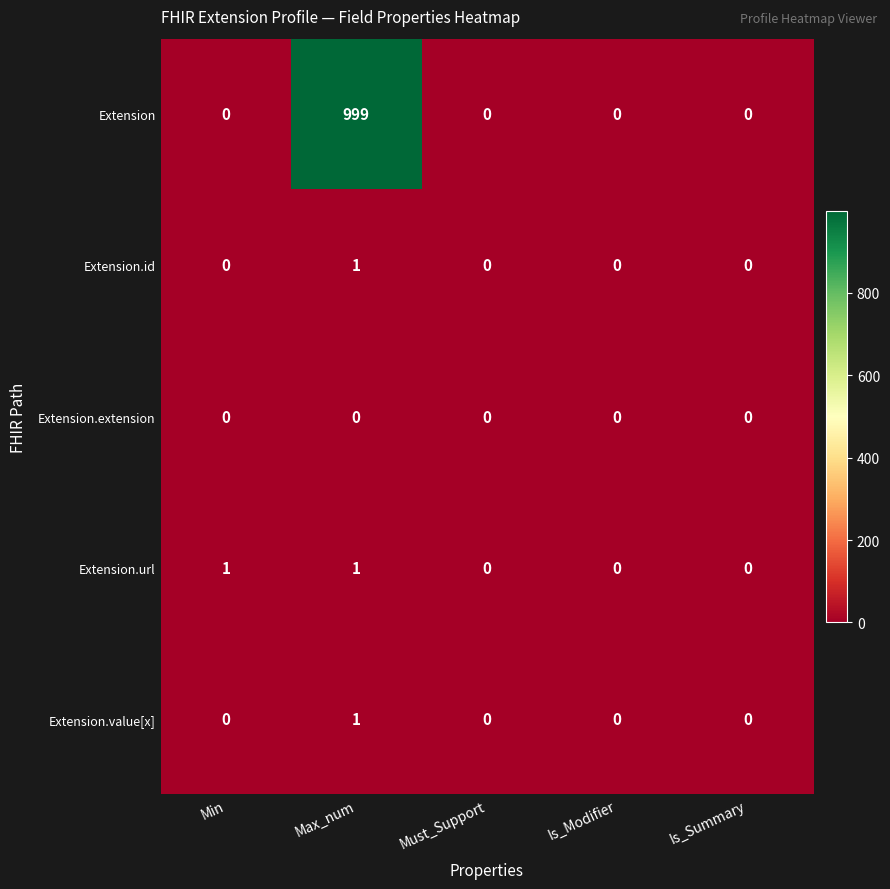

Which series changed the most between Max_num and Is_Summary?

Extension